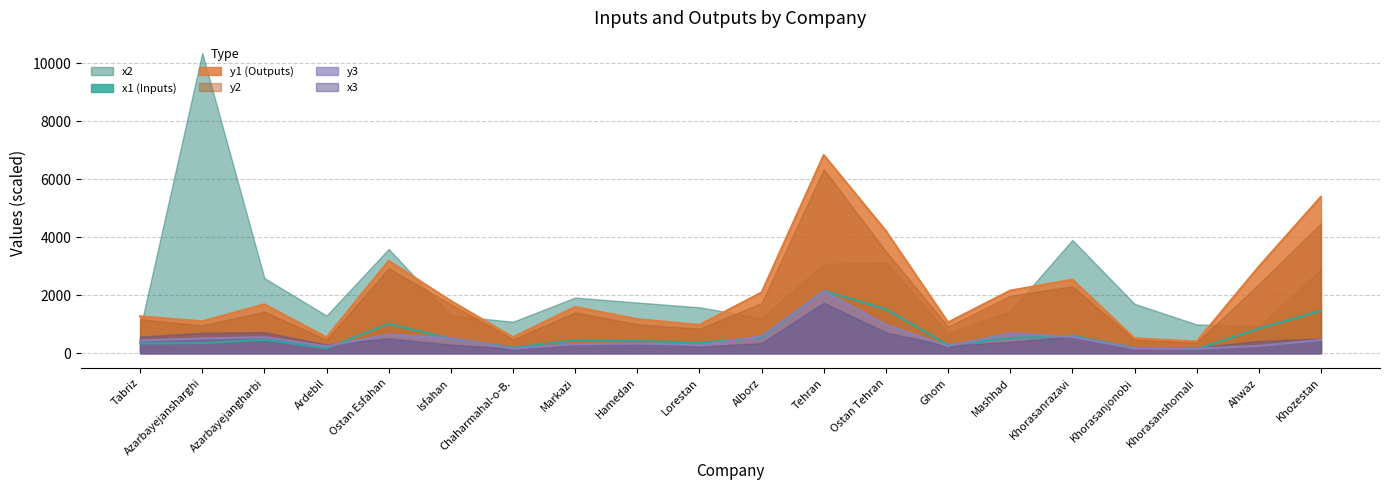

Count the number of categories in the chart.

20